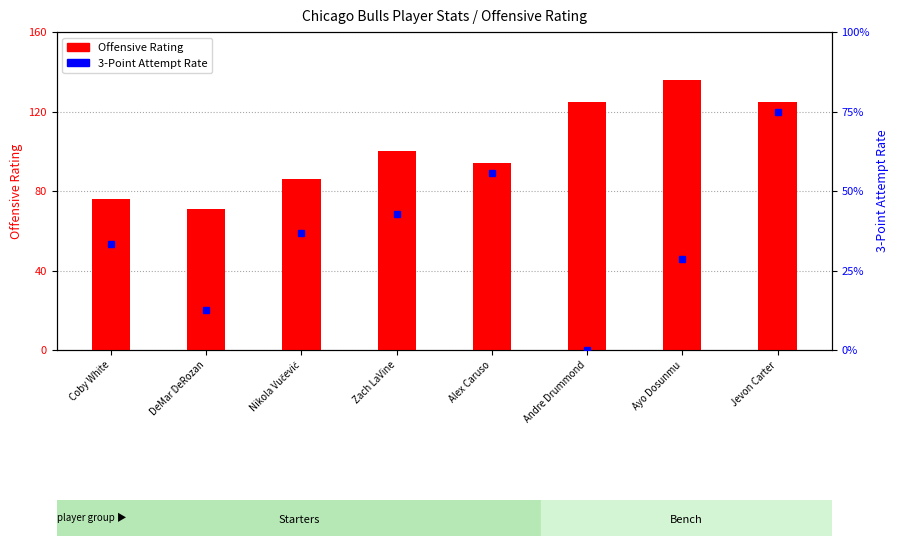

The value of 3-Point Attempt Rate at Zach LaVine is 0.4. True or false?

True